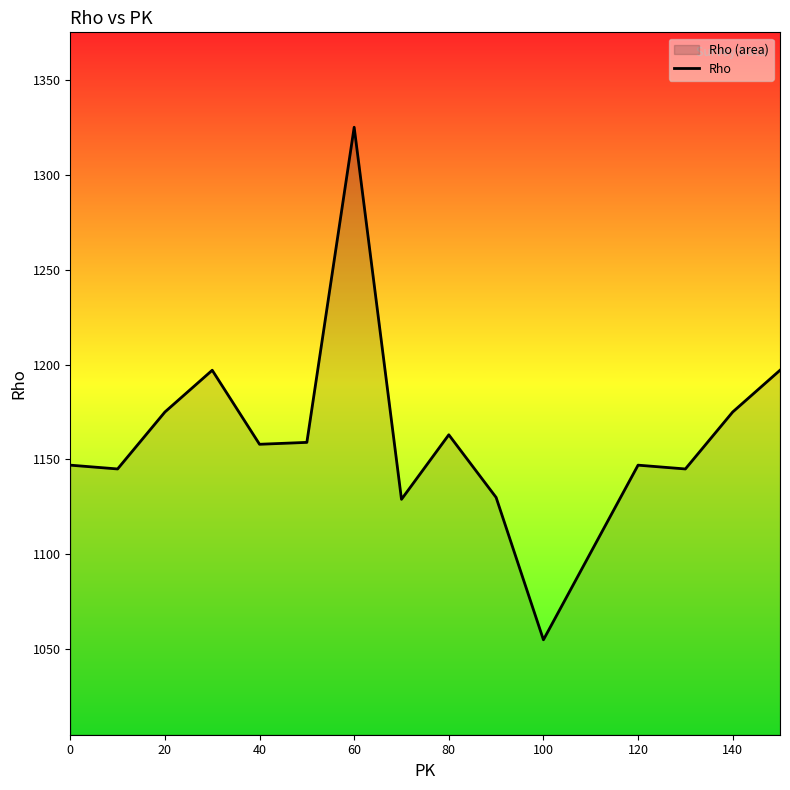

How many lines are shown in the chart?

1